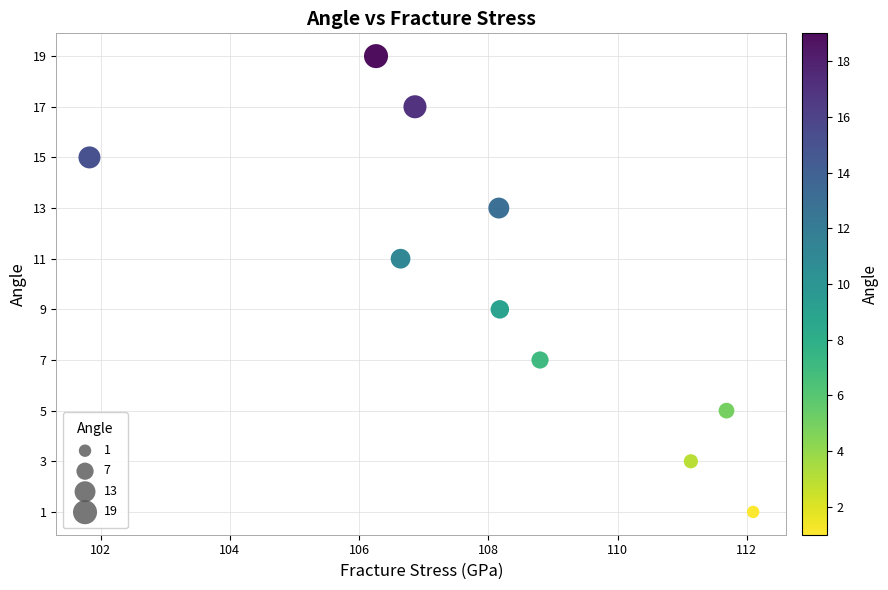

What is the range of Y values (max minus min)?

18